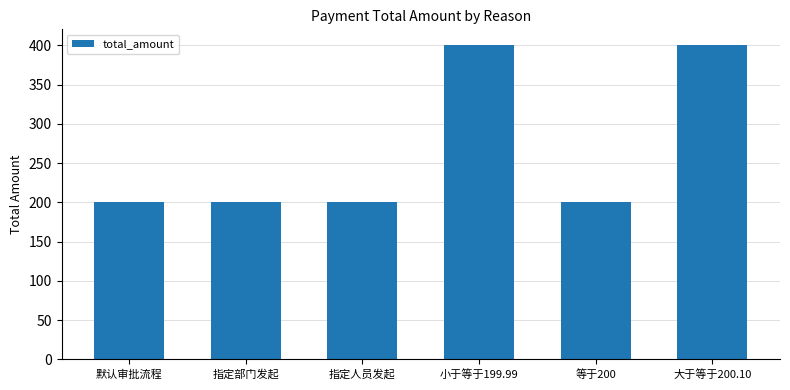

What position from the left is 大于等于200.10?

6